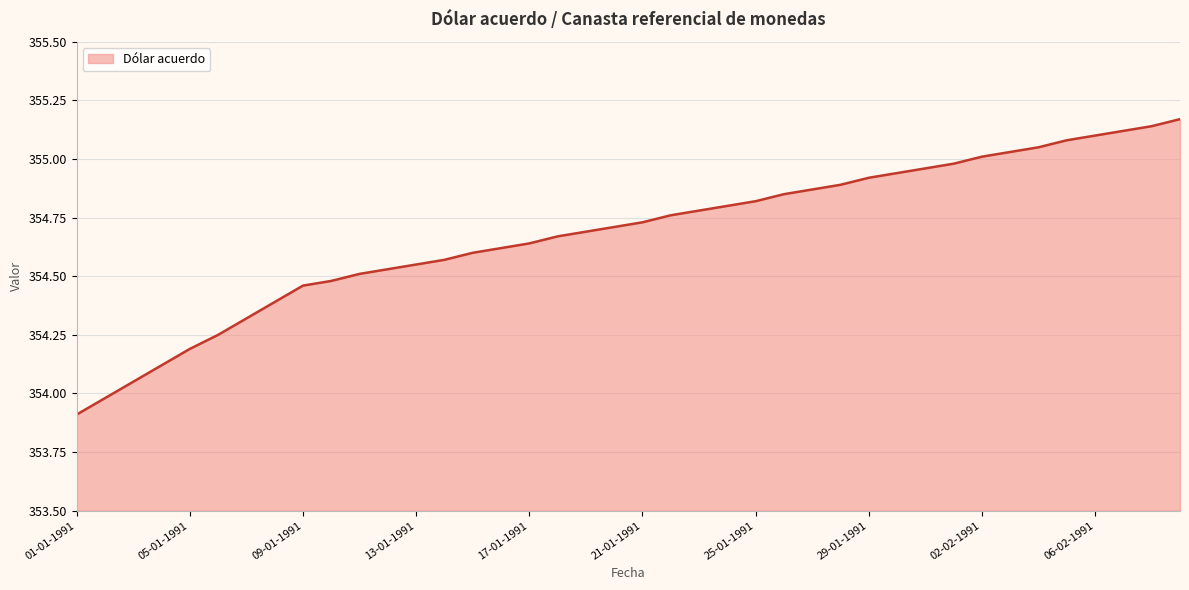

What is the difference between the maximum and minimum values?

1.3